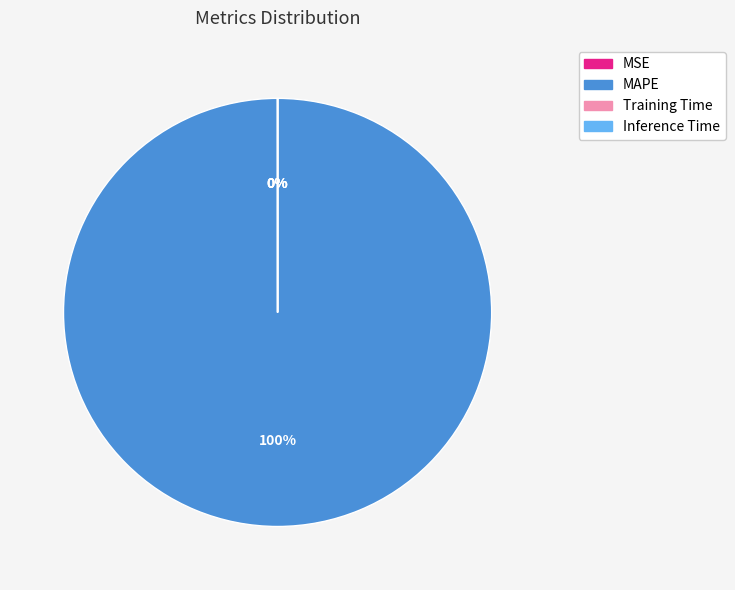

Does MAPE account for over 50% of the chart?

Yes